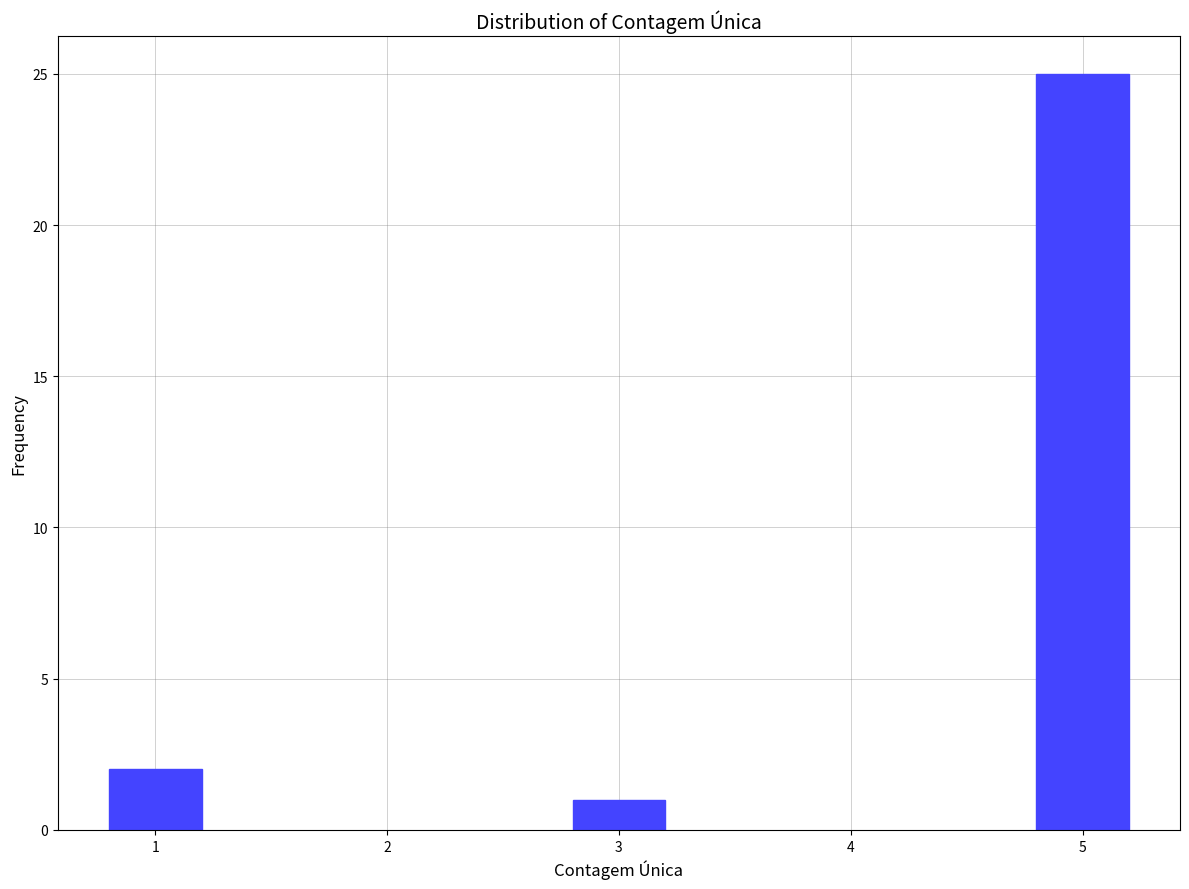

Reading left to right, list all the values displayed in this chart.

2	1	25